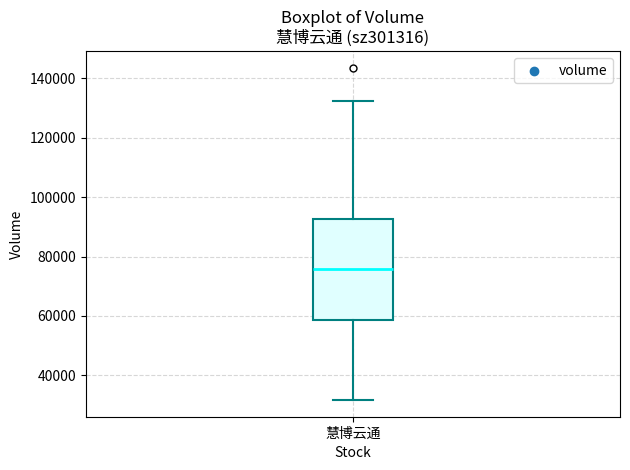

Transcribe this box plot: give where the median line is, the range the box spans, and where the two whiskers end, as read against the y-axis. The values are not printed on the chart, so give them approximately, as read against the axis.

median 76000, box 58000 to 92000, whiskers 32000 to 132000